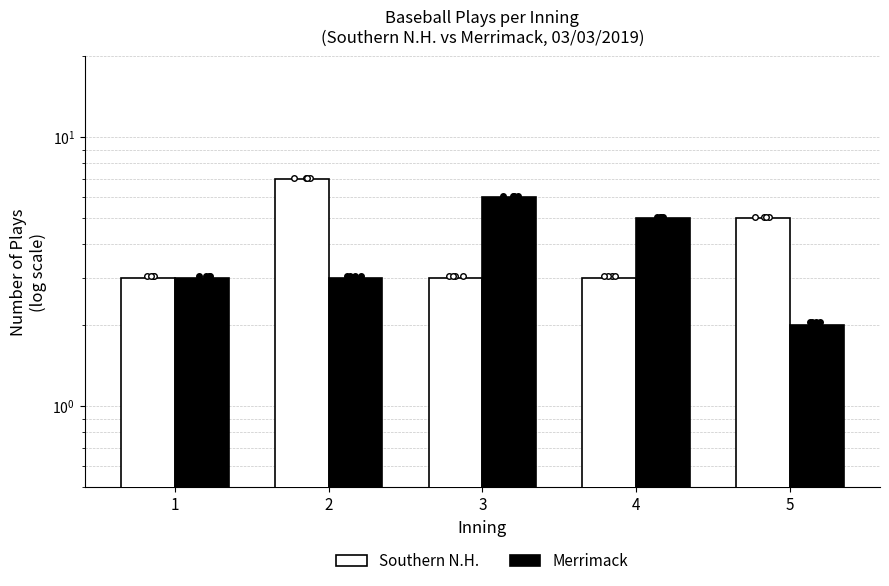

Which series has the largest total across all categories?

Southern N.H.